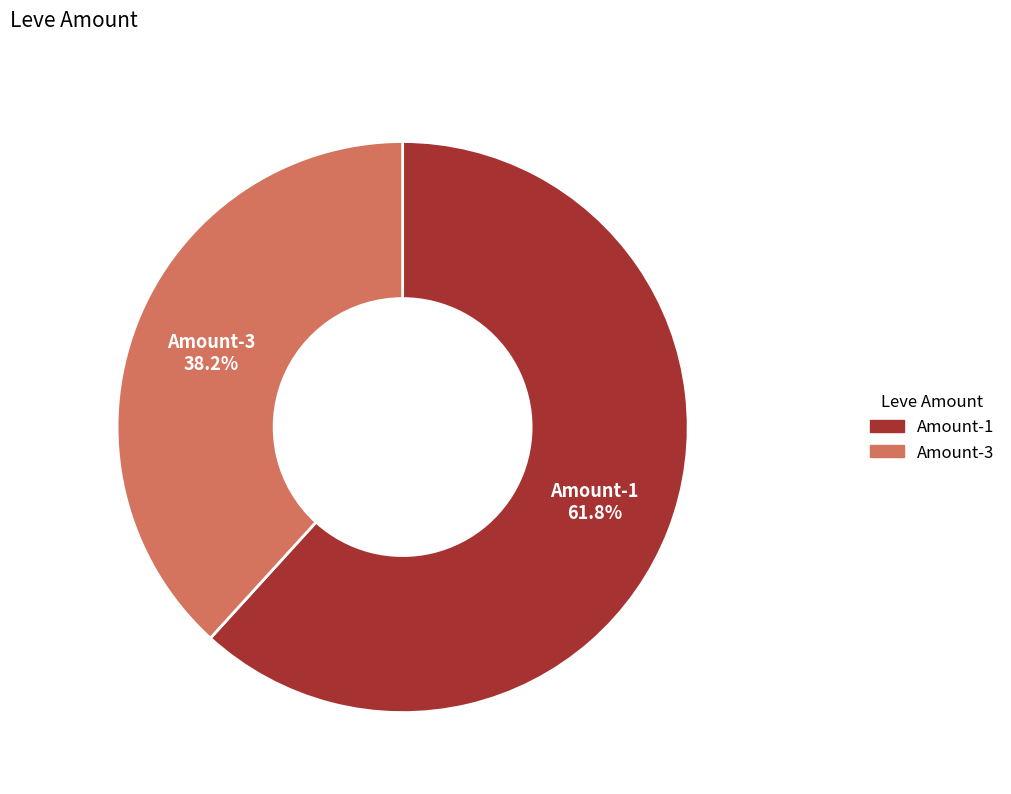

Rank the categories by value from highest to lowest.

Amount-1, Amount-3